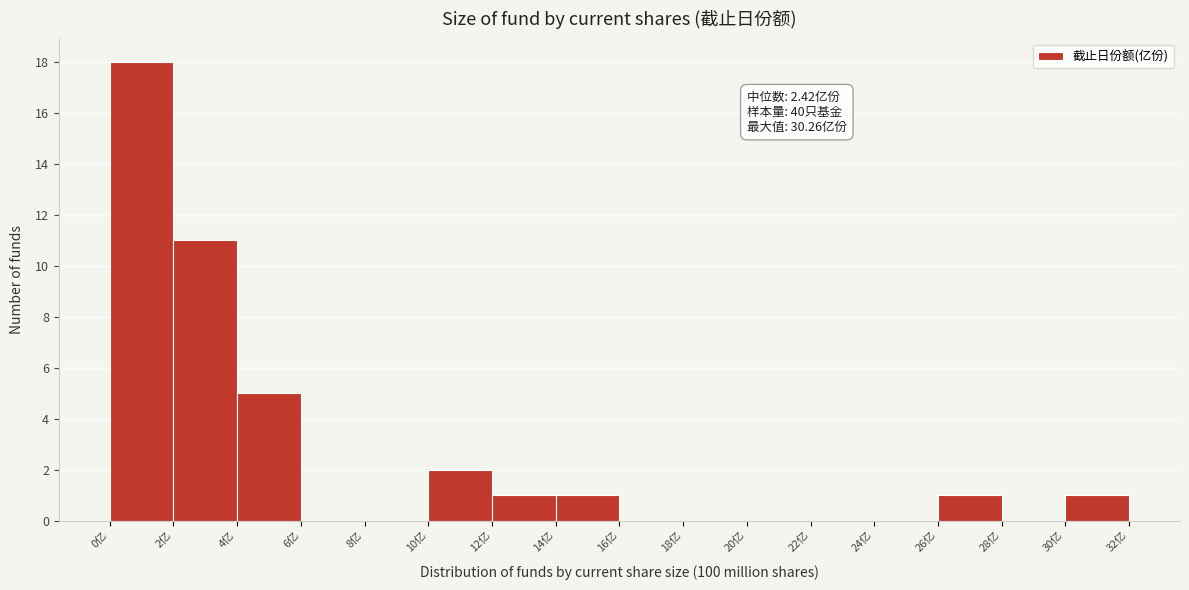

Over which range of the x-axis is the bar tallest?

0 to 2